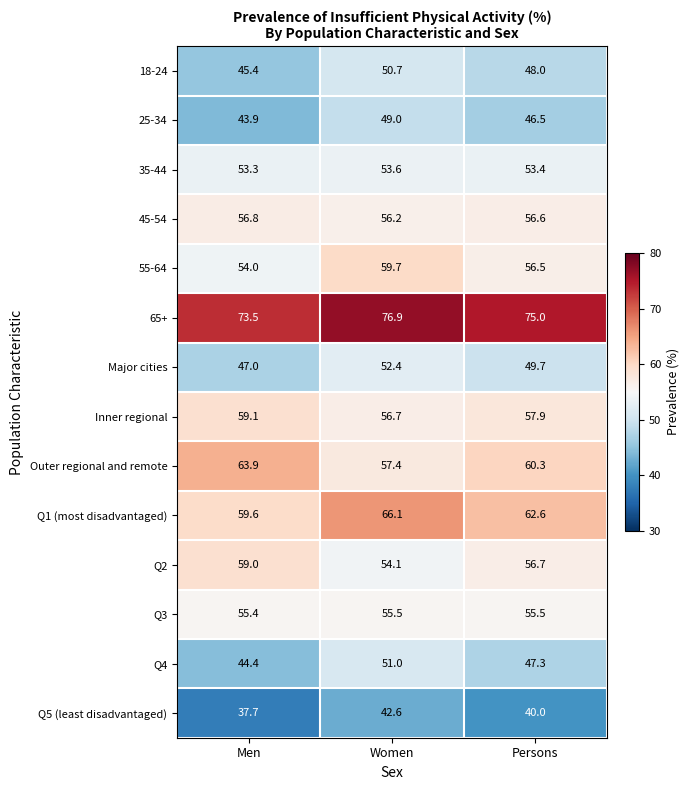

Which series has the widest spread of values?

Q4